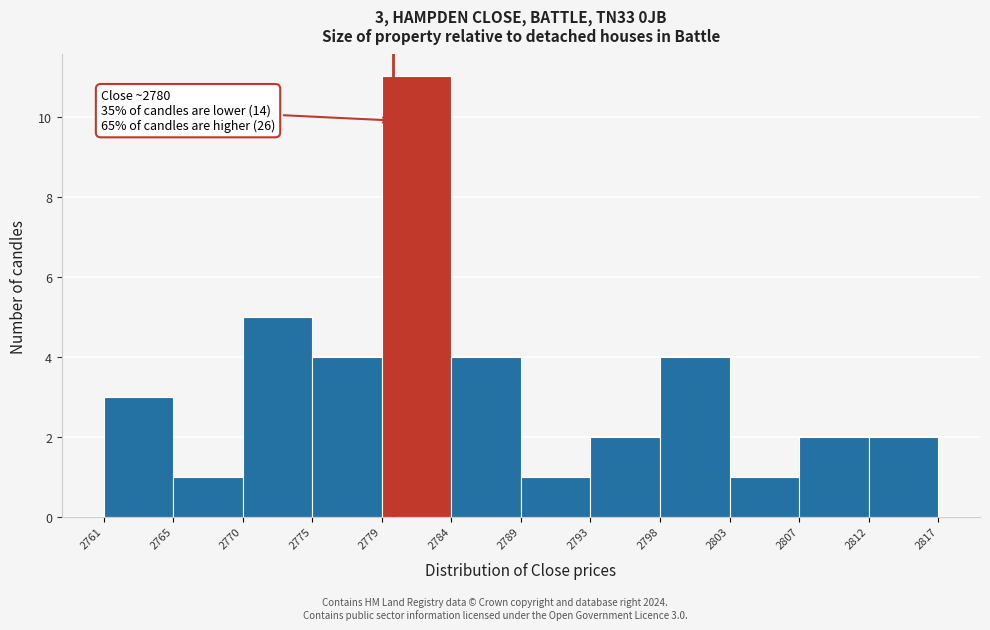

Over which range of the x-axis is the bar tallest?

2779 to 2784